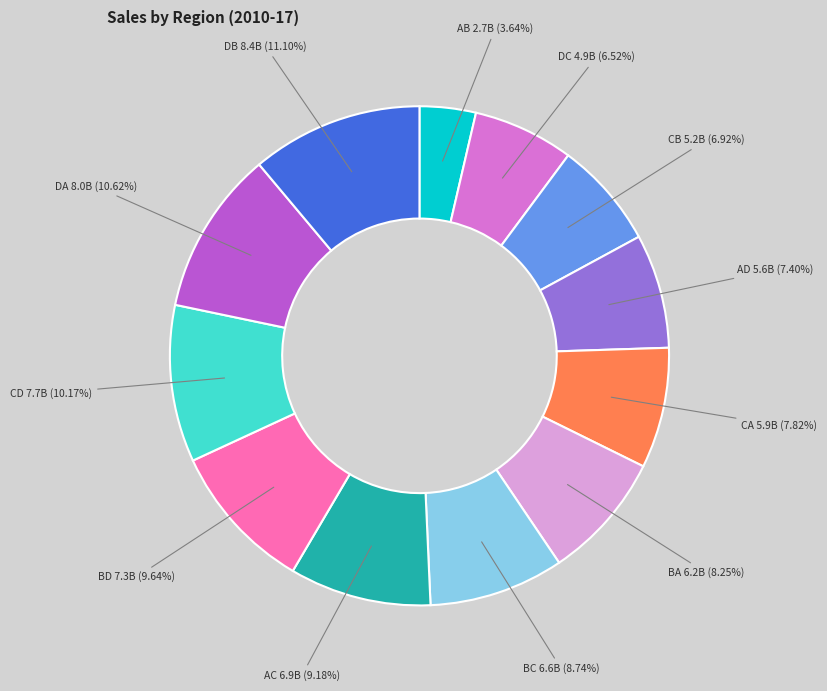

Does any single category account for the majority?

No